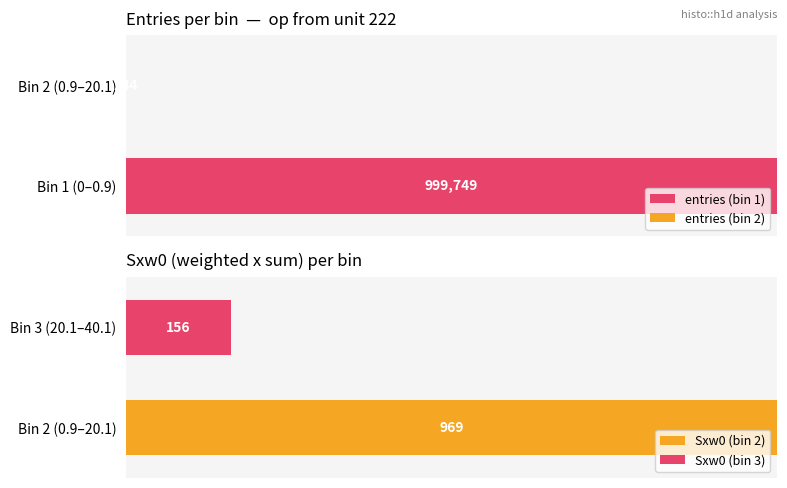

How many data points in Sw are less than 244?

2